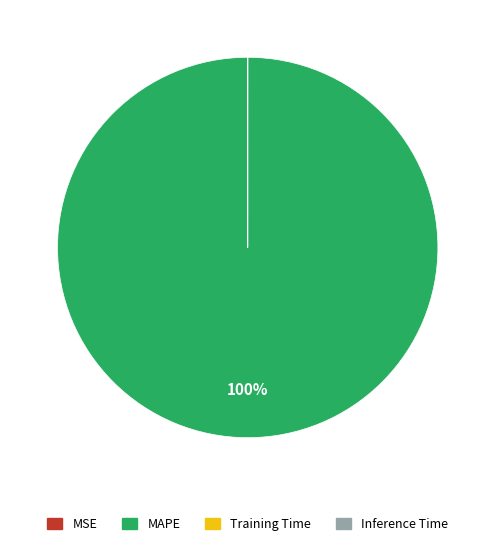

Which category has the biggest portion of the pie?

MAPE